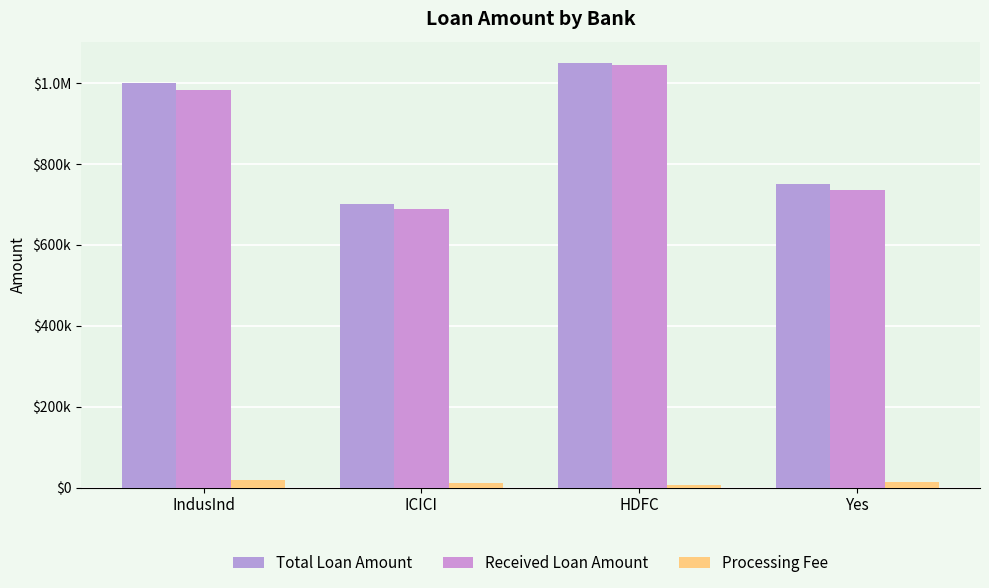

What is the value of the Processing Fee bar at the 3rd from the left?

6451